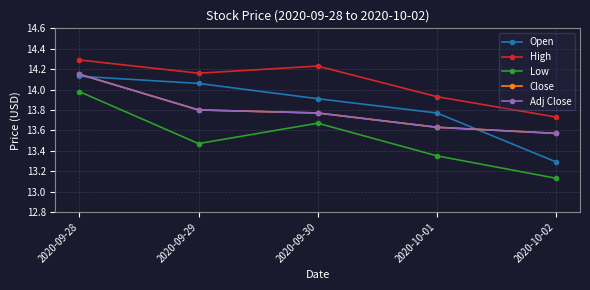

Is this an area chart (filled region under the line)?

No